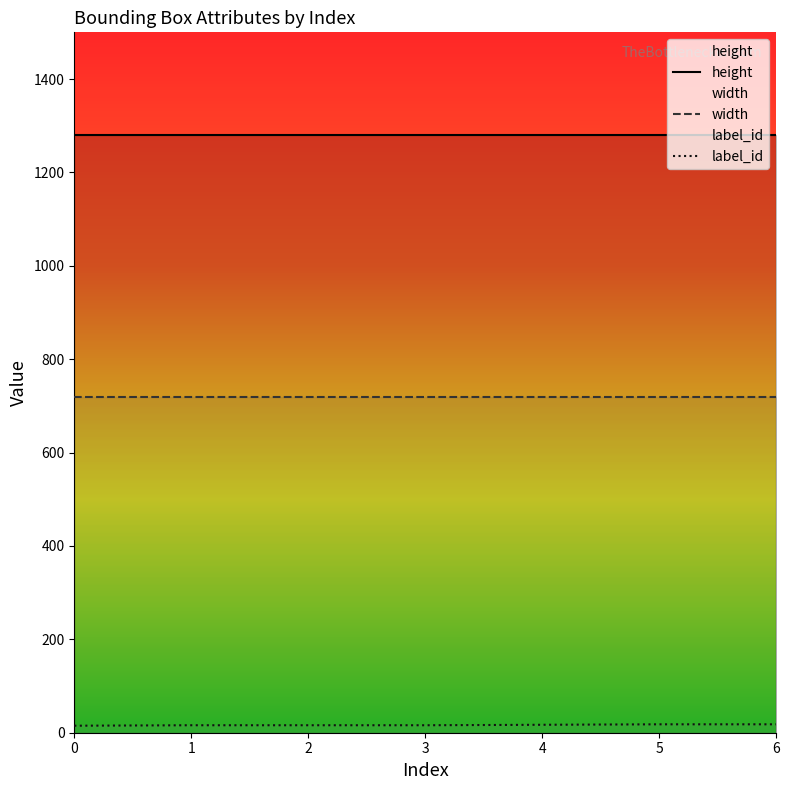

True or false: label_id and width intersect in this chart.

False